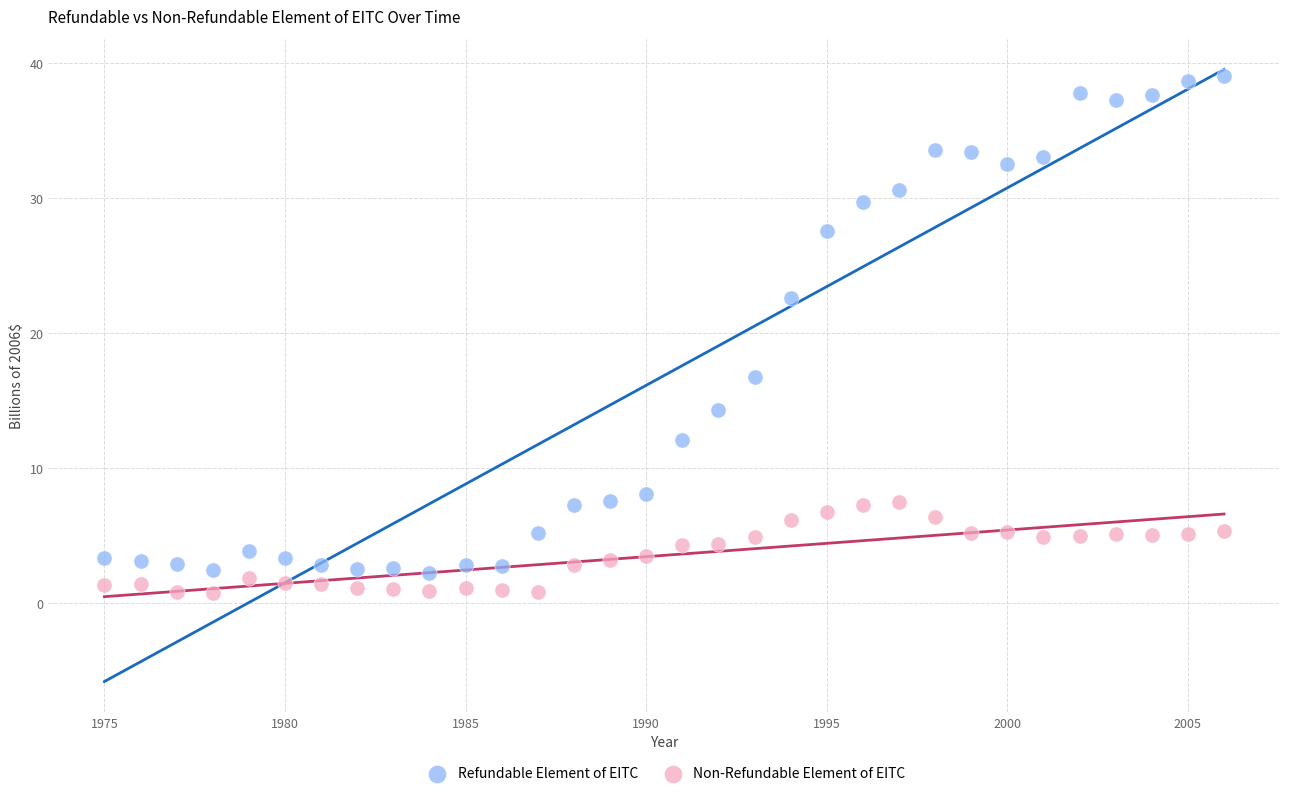

Across all data points, what is the range of Y values (max minus min)?

38.3